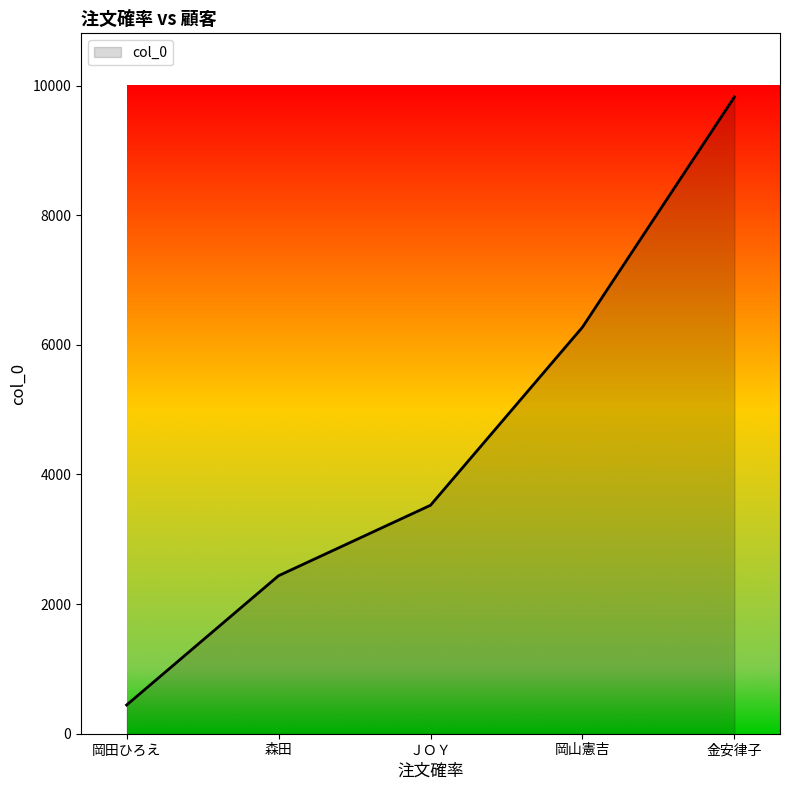

True or false: the data shows 2438 at 森田.

True